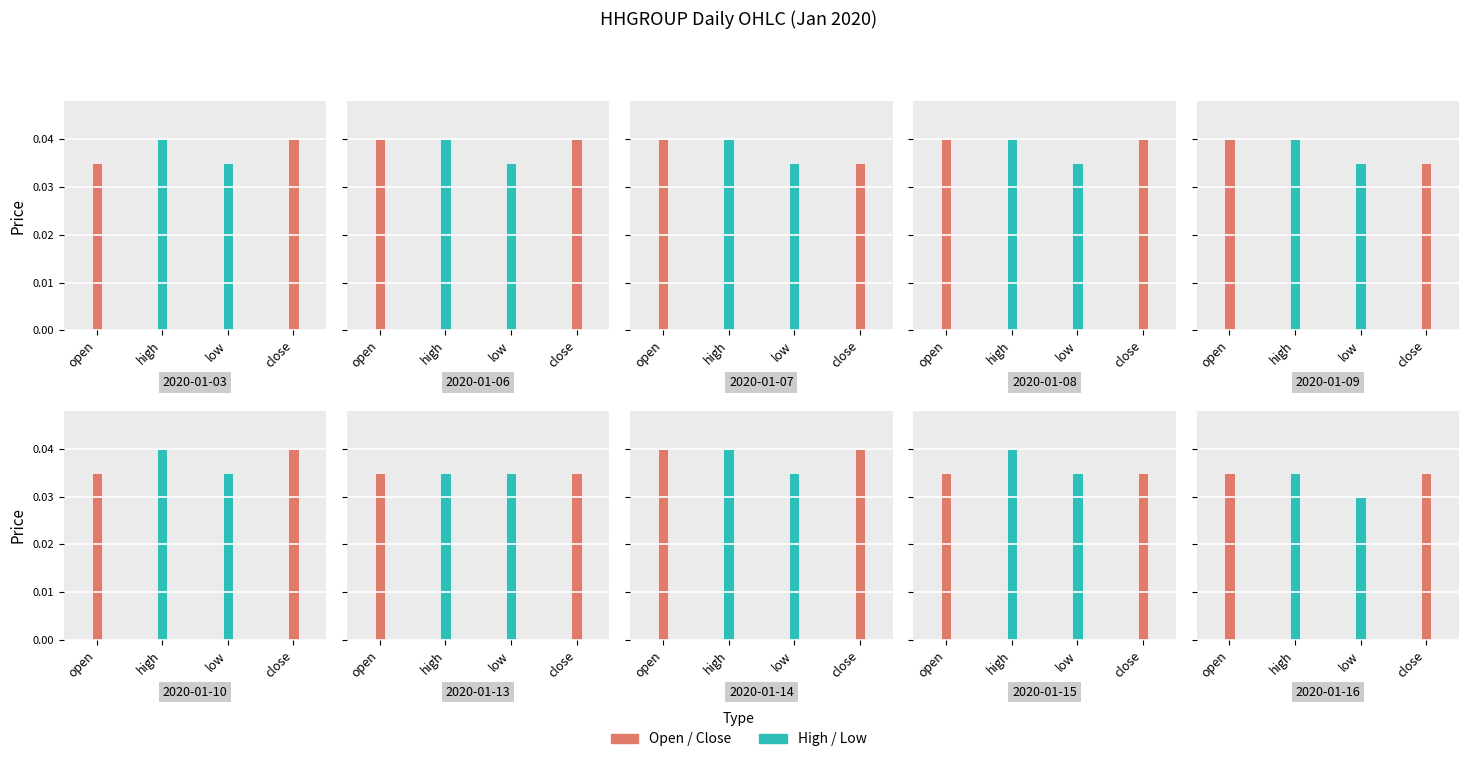

Which series changed the most between 2020-01-07 and 2020-01-13?

open